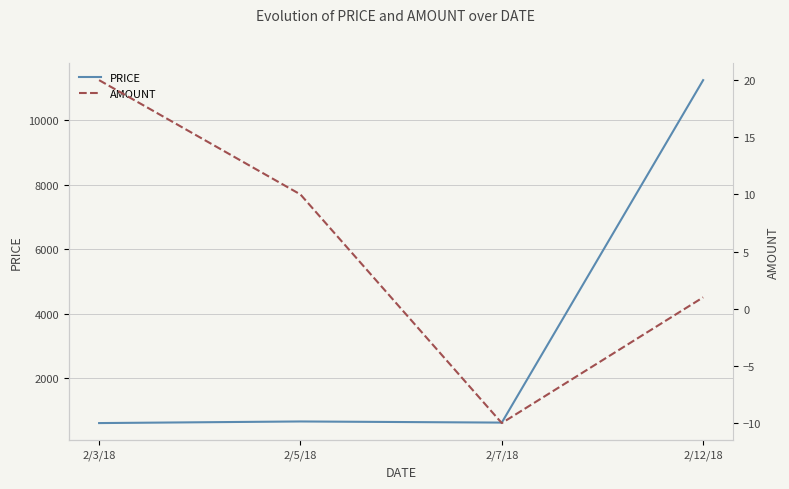

At which category does AMOUNT reach its first local valley?

2/7/18